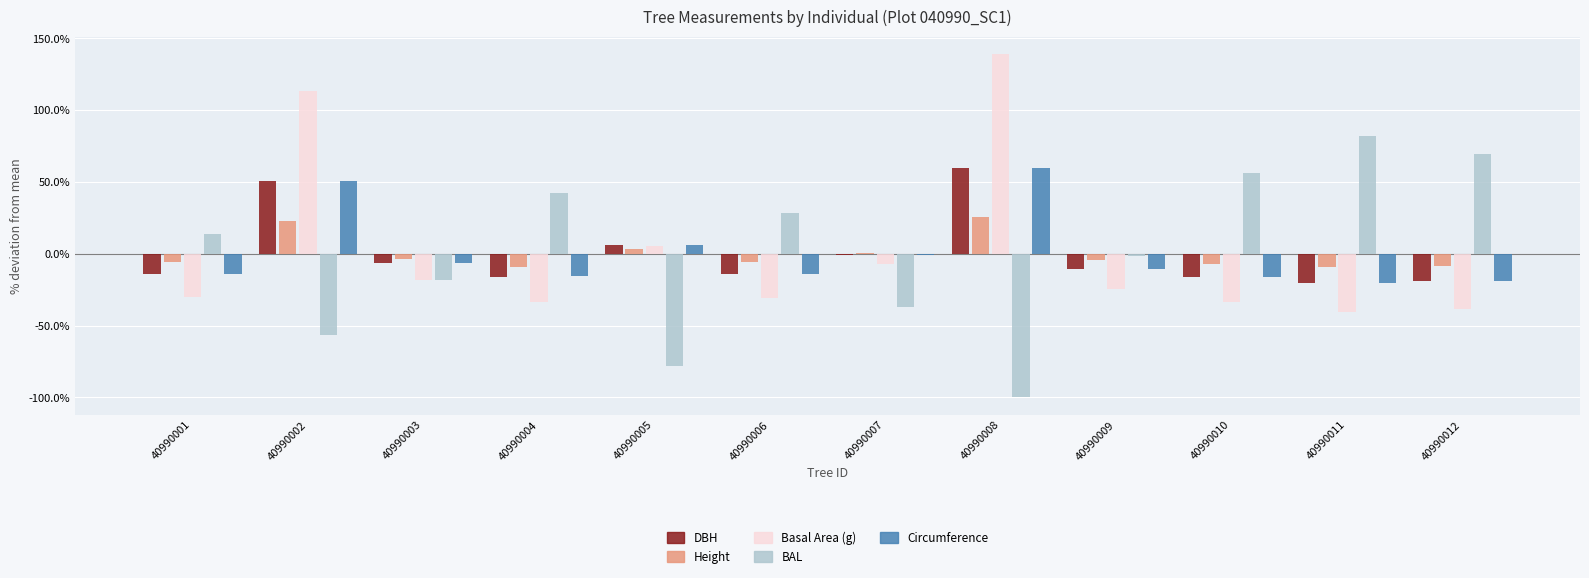

List the series in order of their peak value, highest first.

g, bal, dbh, circunferencia_normal, h